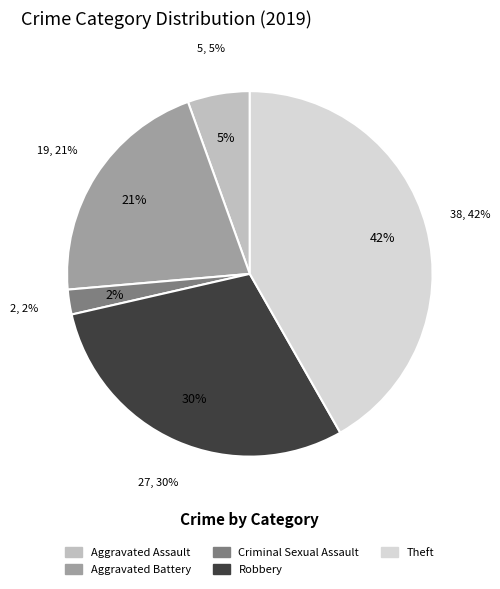

What percentage do Criminal Sexual Assault and Aggravated Battery together represent?

23.1%